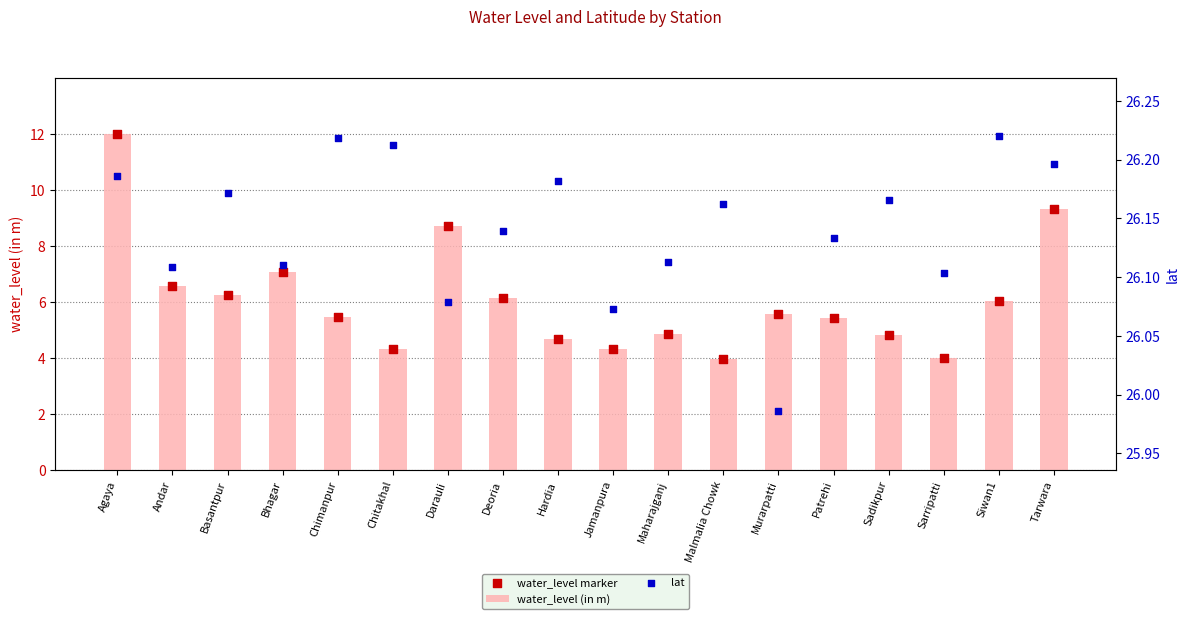

At how many categories does at least one series exceed 4?

18